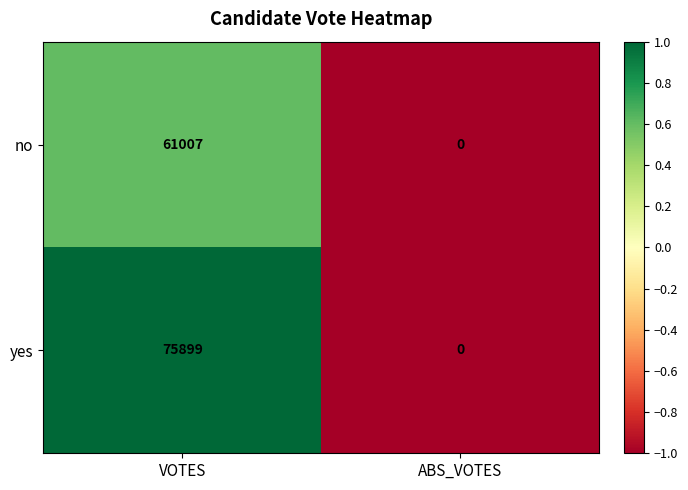

What is the difference between the no values at ABS_VOTES and VOTES?

61007